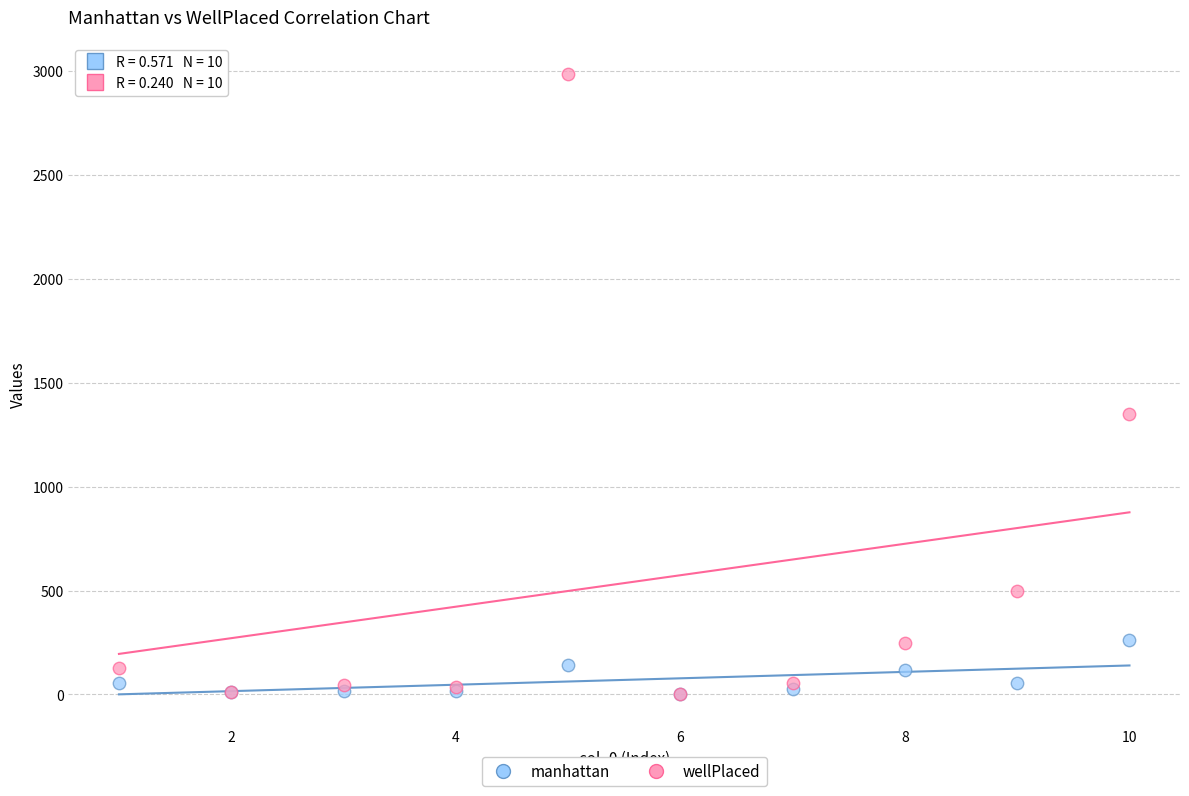

In the wellPlaced series, what Y value is closest to 1493?

1351